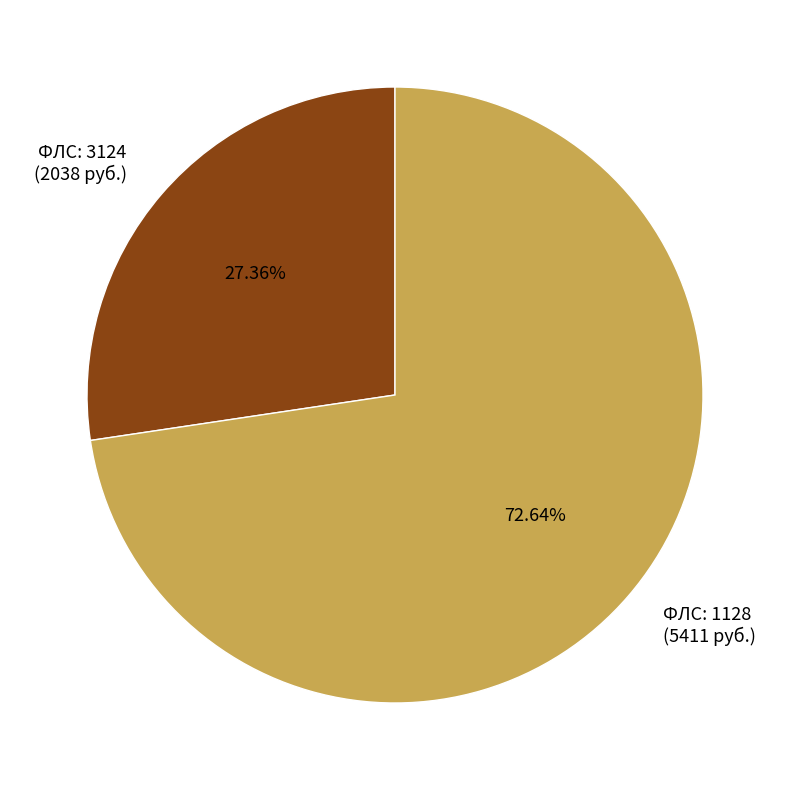

Which category has the smallest portion of the pie?

ФЛС: 3124 (2038 руб.)